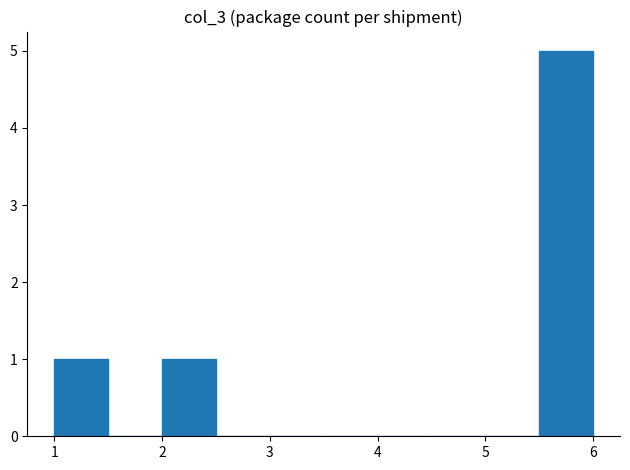

What is the height of the bar covering 2.0 to 2.5 on the x-axis? The values are not printed on the chart, so give them approximately, as read against the axis.

1